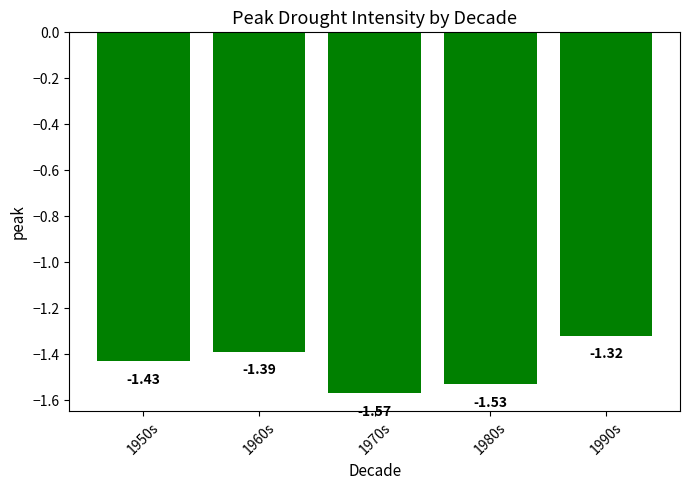

What is the sum of the values at 1960s and 1970s?

-3.0